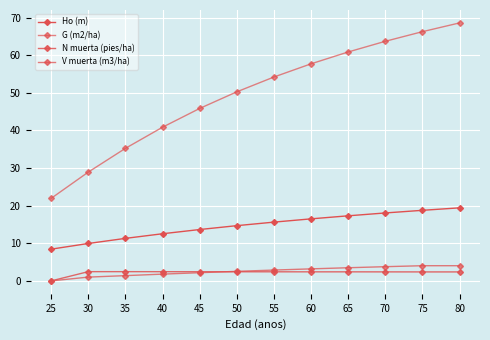

How many data points in N muerta (pies/ha) are less than 2?

1